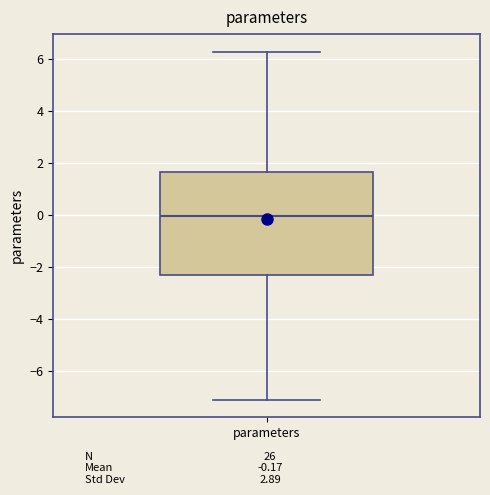

Where is the lower edge of the box for parameters on the y-axis? The values are not printed on the chart, so give them approximately, as read against the axis.

-2.4